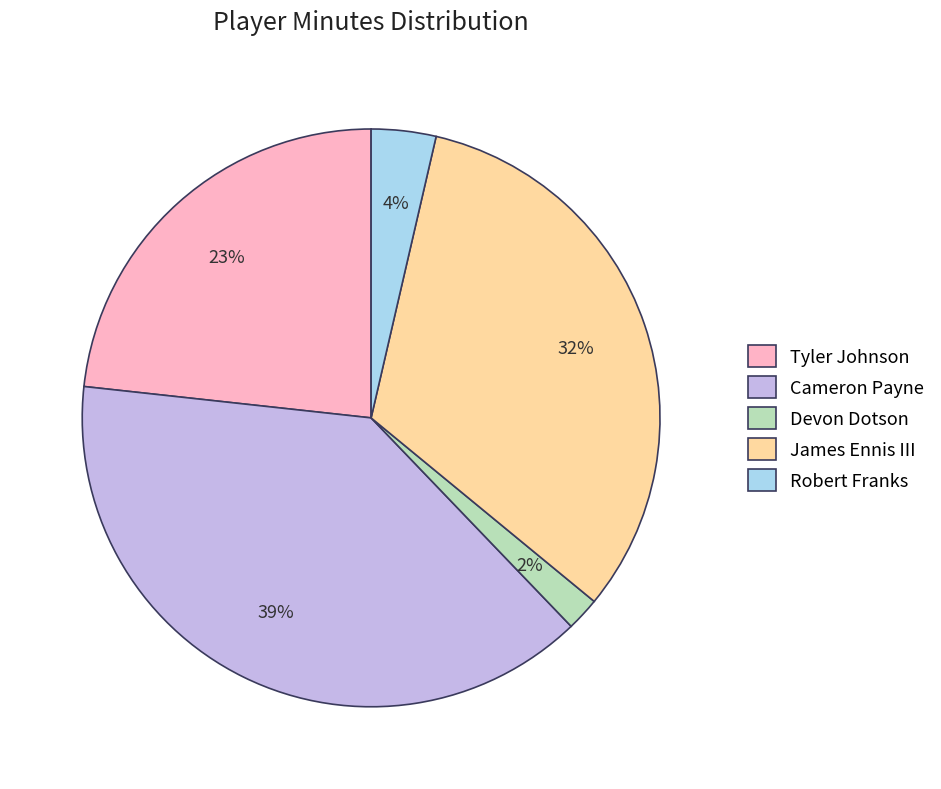

Count the number of slices in the pie.

5